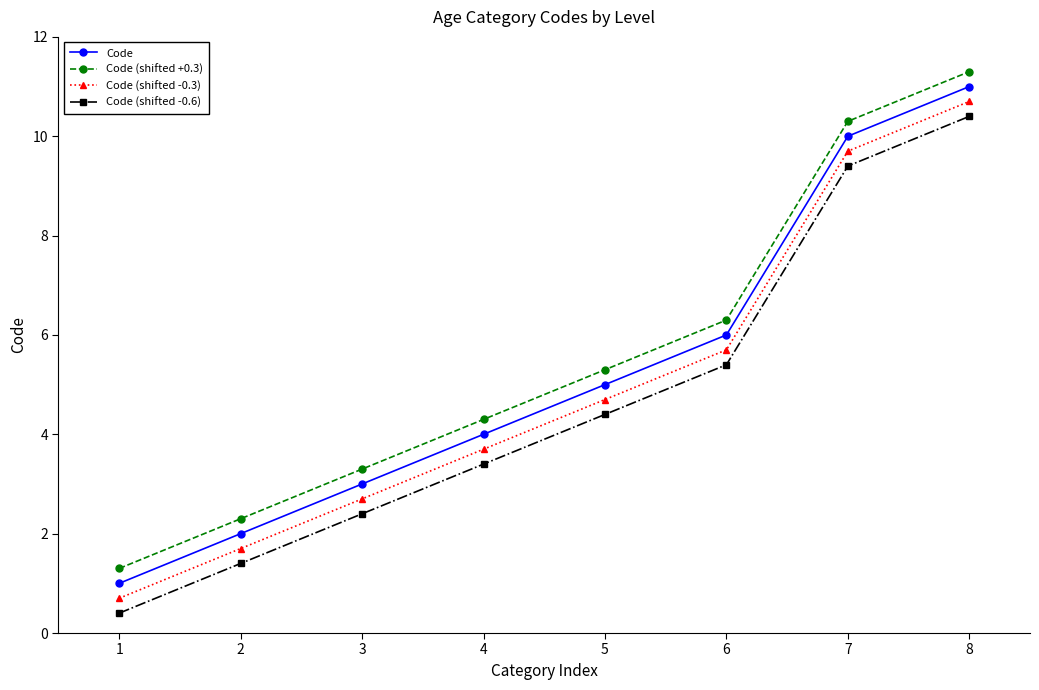

How many values in the Code (shifted -0.6) series are below 4?

4